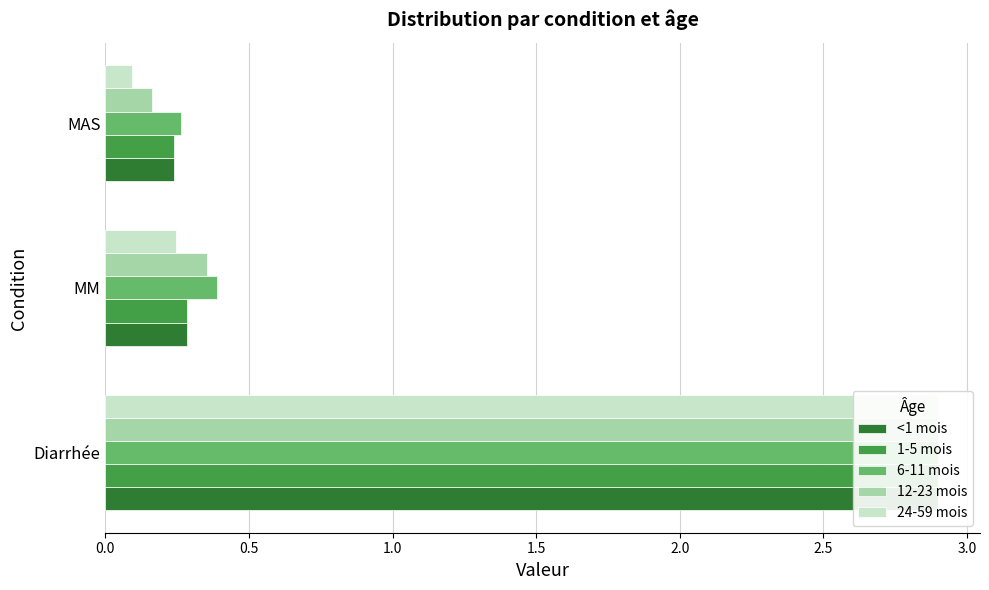

What is the average value of the 6-11 mois series?

1.2